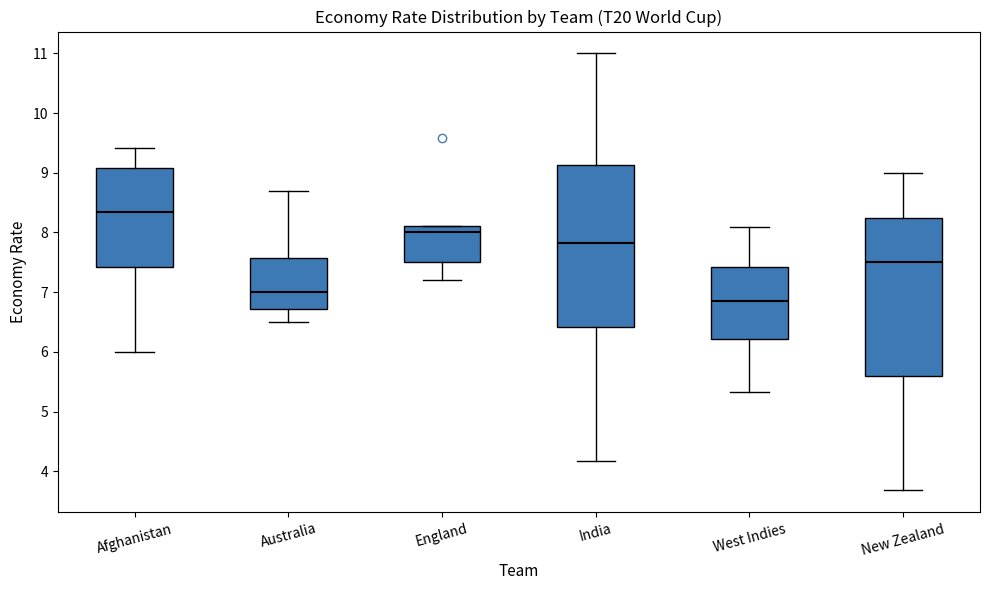

Reading left to right, transcribe this box plot: for each box, give where its median line is, the range the box spans, and where its two whiskers end, as read against the y-axis. The values are not printed on the chart, so give them approximately, as read against the axis.

Afghanistan: median 8.4, box 7.4 to 9.1, whiskers 6.0 to 9.4
Australia: median 7.0, box 6.7 to 7.6, whiskers 6.5 to 8.7
England: median 8.0, box 7.5 to 8.1, whiskers 7.2 to 8.1
India: median 7.8, box 6.4 to 9.1, whiskers 4.2 to 11.0
West Indies: median 6.9, box 6.2 to 7.4, whiskers 5.3 to 8.1
New Zealand: median 7.5, box 5.6 to 8.3, whiskers 3.7 to 9.0